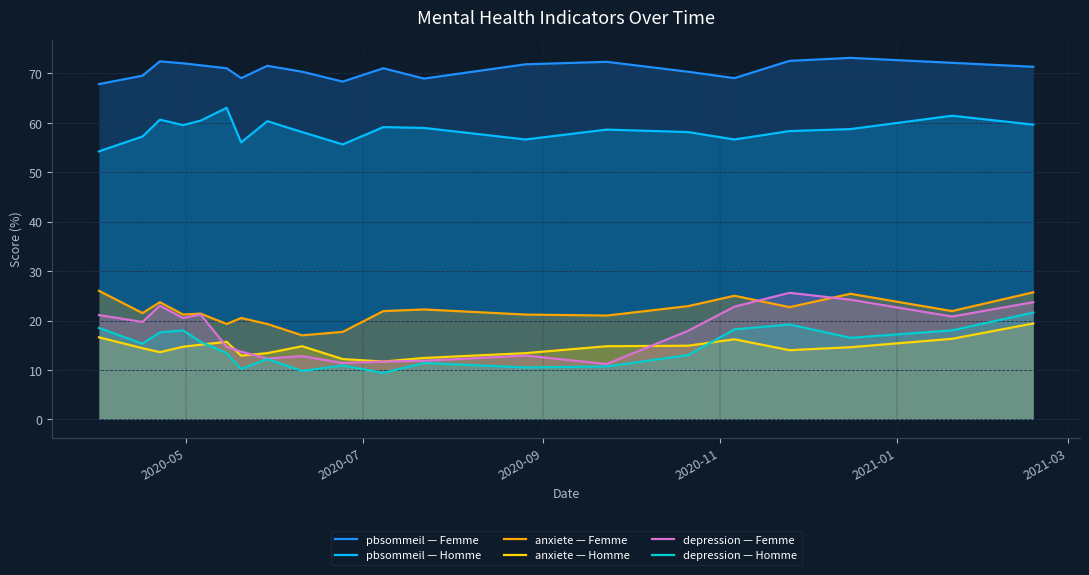

Which series has the largest range (max minus min)?

depression — Femme